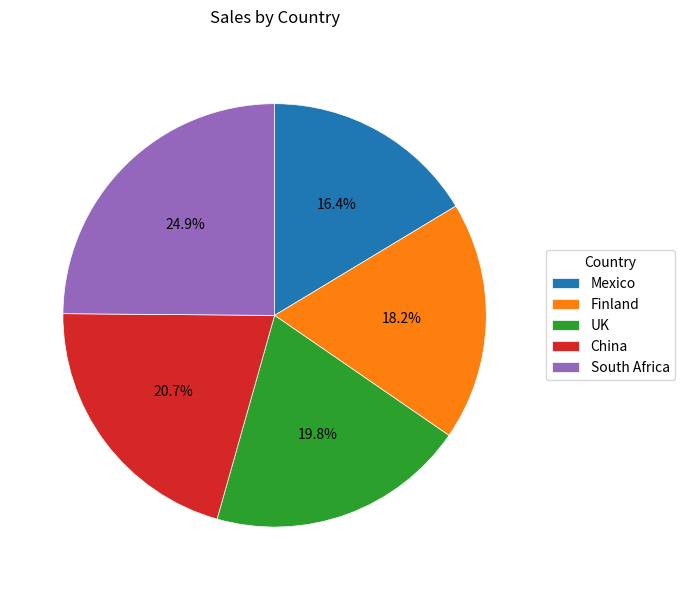

The Finland slice represents 18% of the pie. True or false?

True